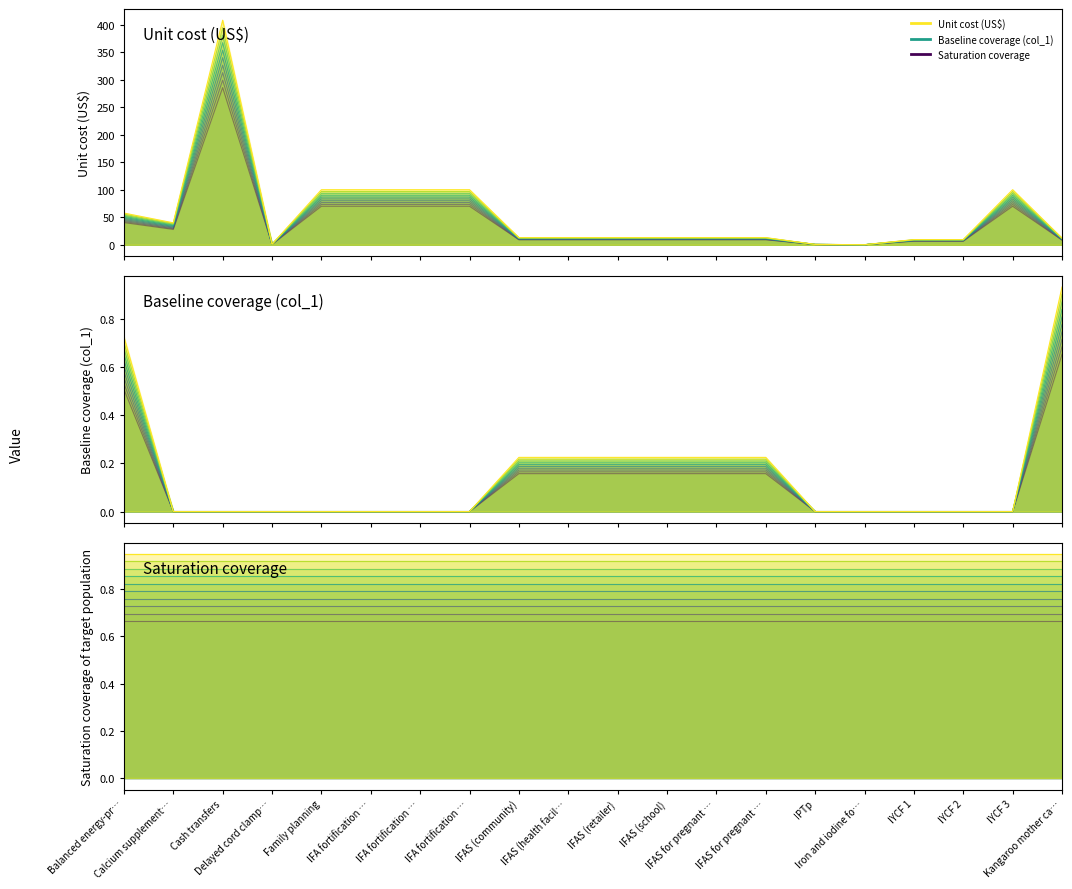

True or false: Saturation coverage of target population and Baseline coverage (col_1) cross at least once.

False